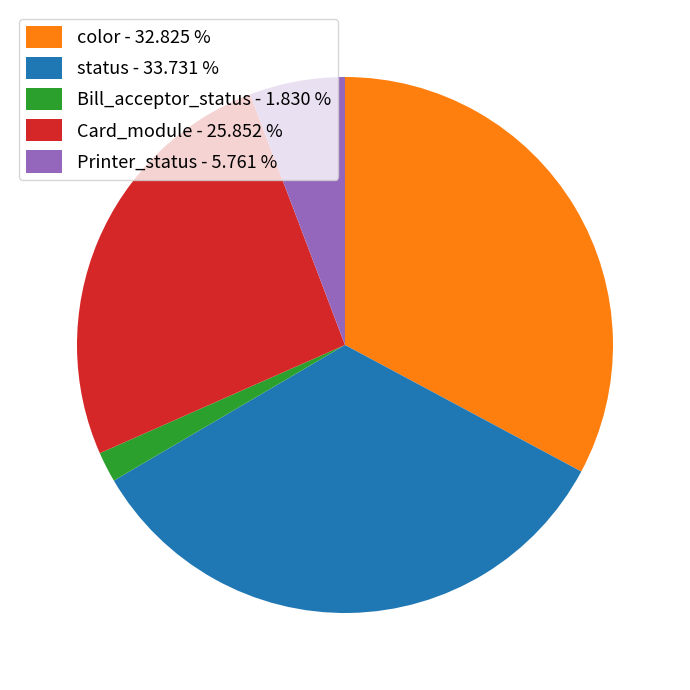

Does any single category account for the majority?

No